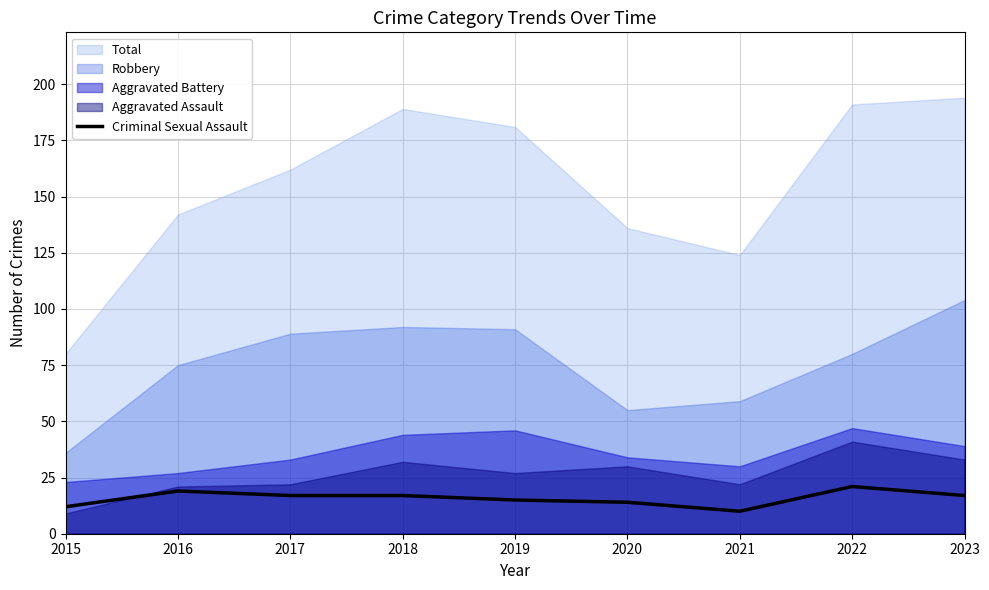

What is the maximum value for Criminal Sexual Assault?

21